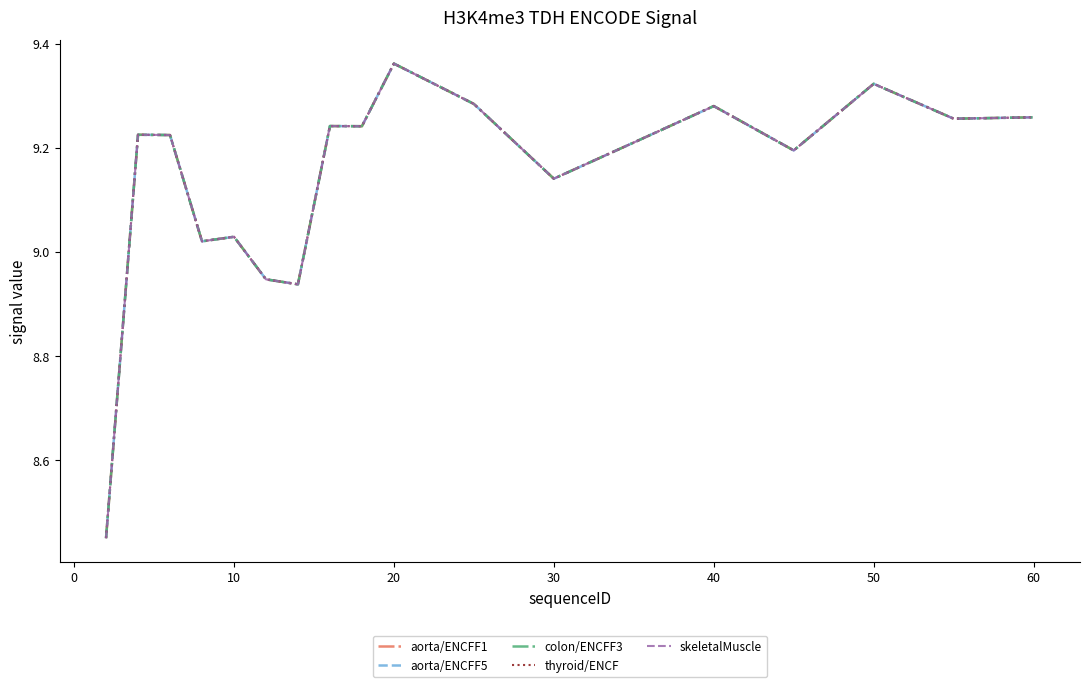

True or false: aorta/ENCFF5 and colon/ENCFF3 intersect in this chart.

False